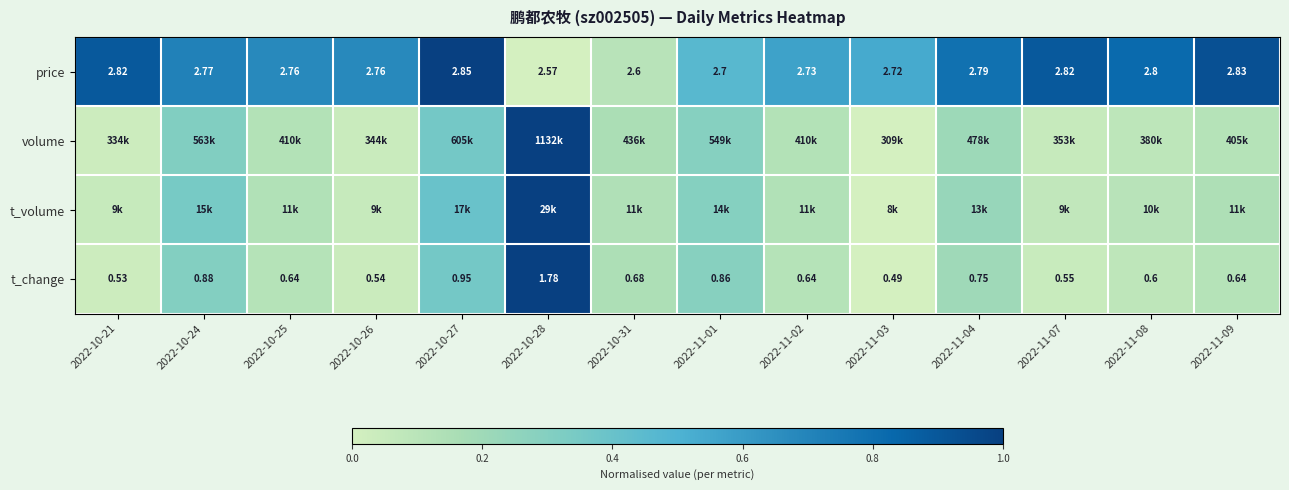

Is it true that t_change equals 0.0 at 2022-11-08?

False